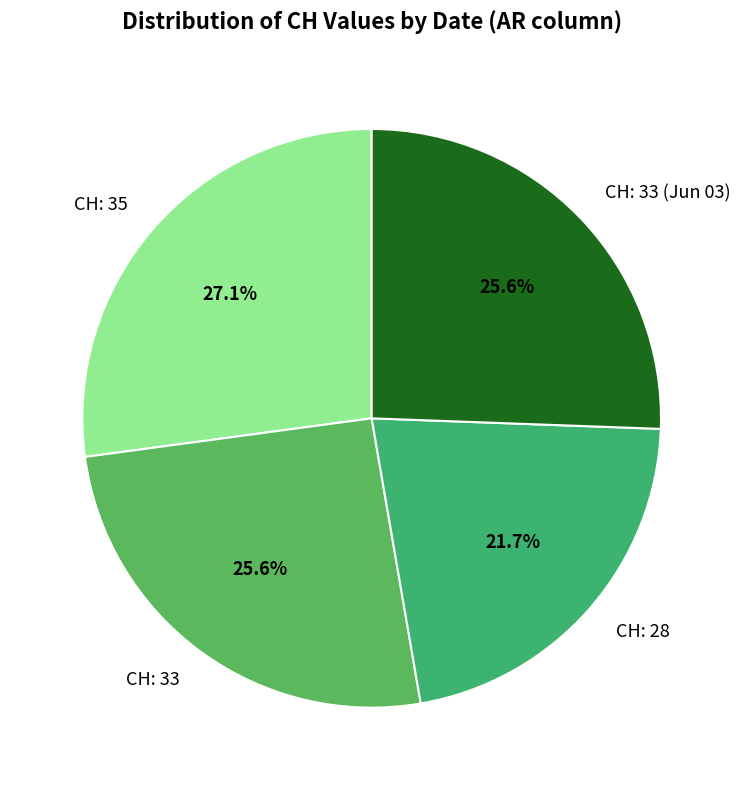

What is the largest slice in the pie chart?

CH: 35